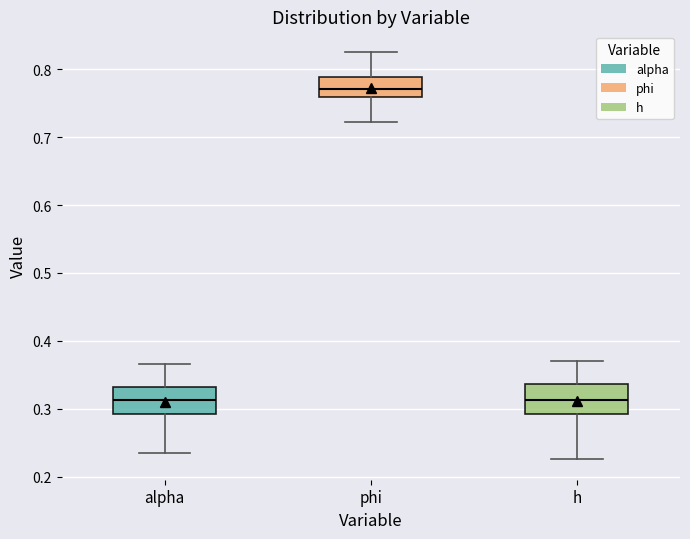

Reading left to right, transcribe this box plot: for each box, give where its median line is, the range the box spans, and where its two whiskers end, as read against the y-axis. The values are not printed on the chart, so give them approximately, as read against the axis.

alpha: median 0.31, box 0.29 to 0.33, whiskers 0.23 to 0.37
phi: median 0.77, box 0.76 to 0.79, whiskers 0.72 to 0.83
h: median 0.31, box 0.29 to 0.34, whiskers 0.23 to 0.37